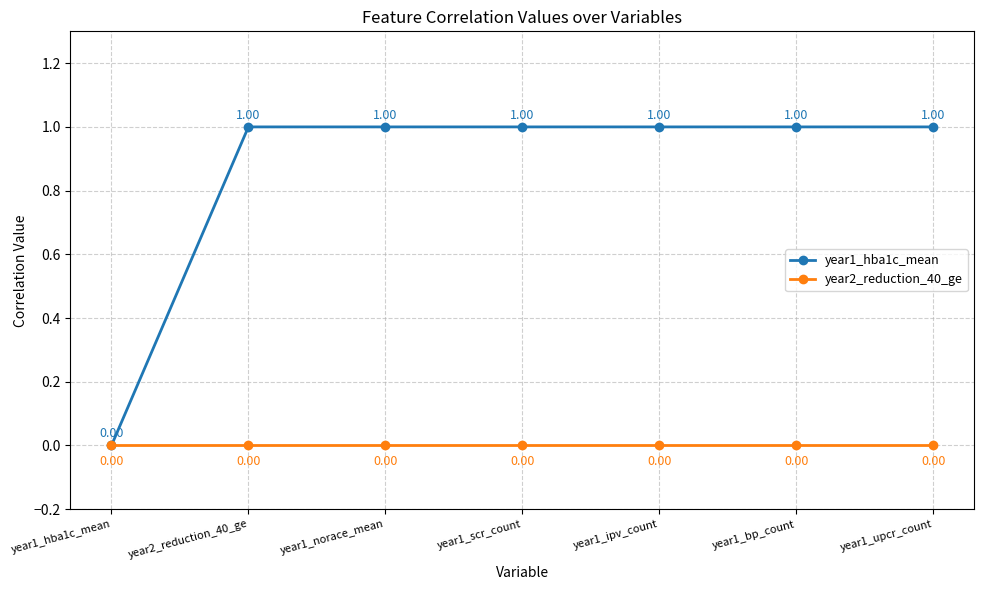

Is the value of year2_reduction_40_ge at year1_norace_mean greater than the value of year1_hba1c_mean at year1_norace_mean?

No